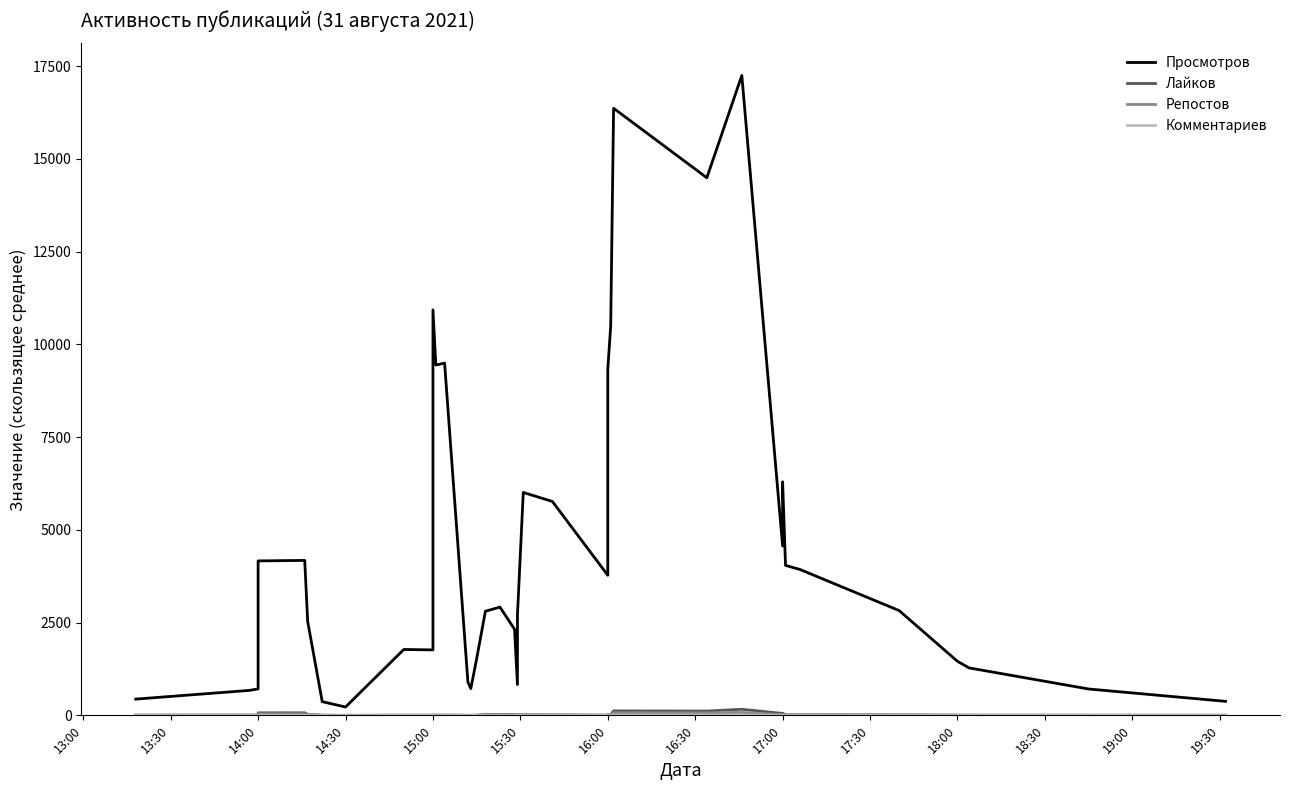

How many lines are shown in the chart?

4